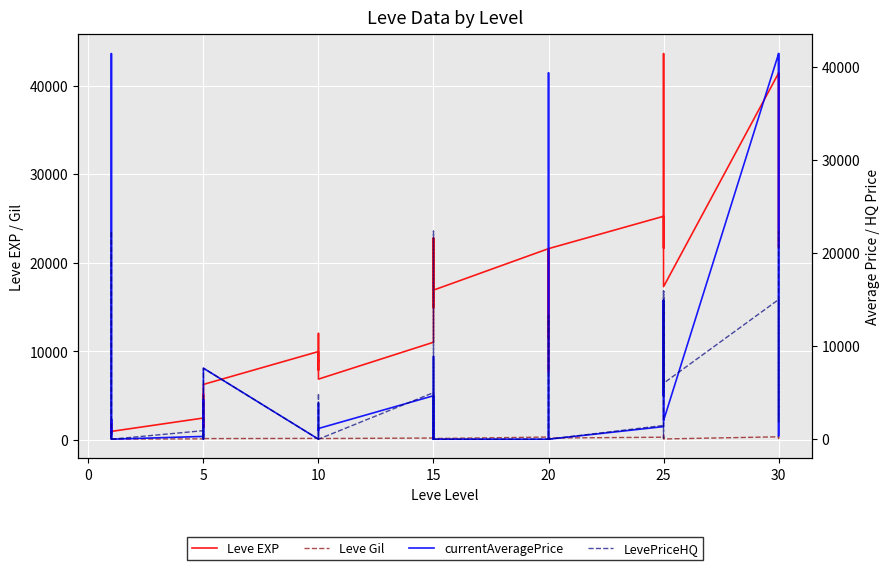

Which series ends up on top after the final intersection of currentAveragePrice and Leve Gil?

currentAveragePrice